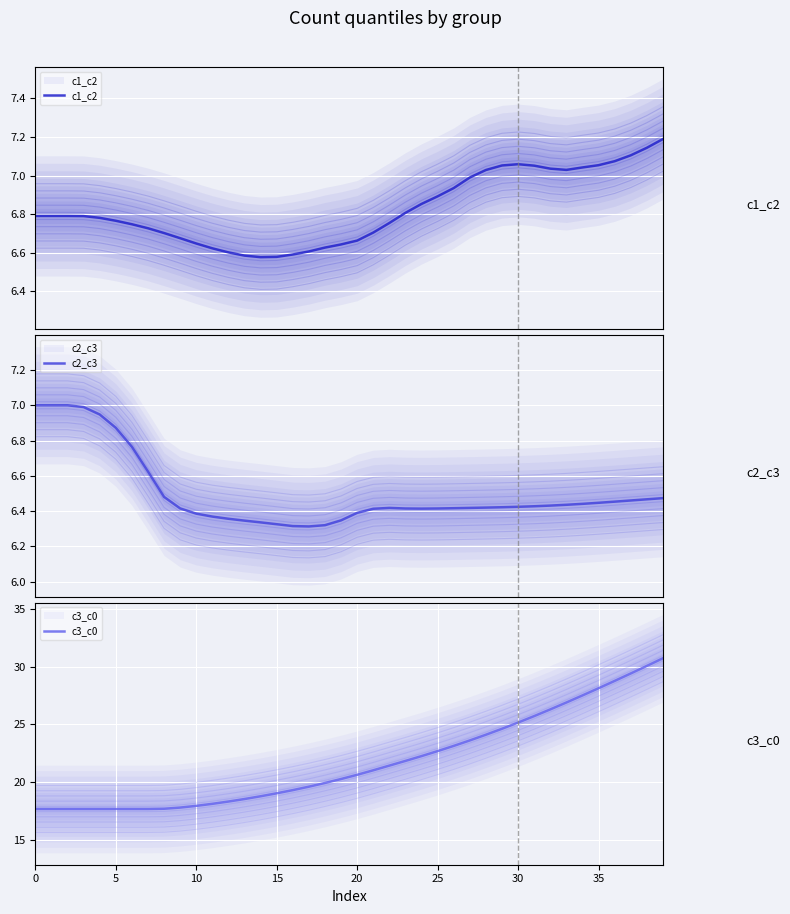

Which category has the highest value across all series?

39